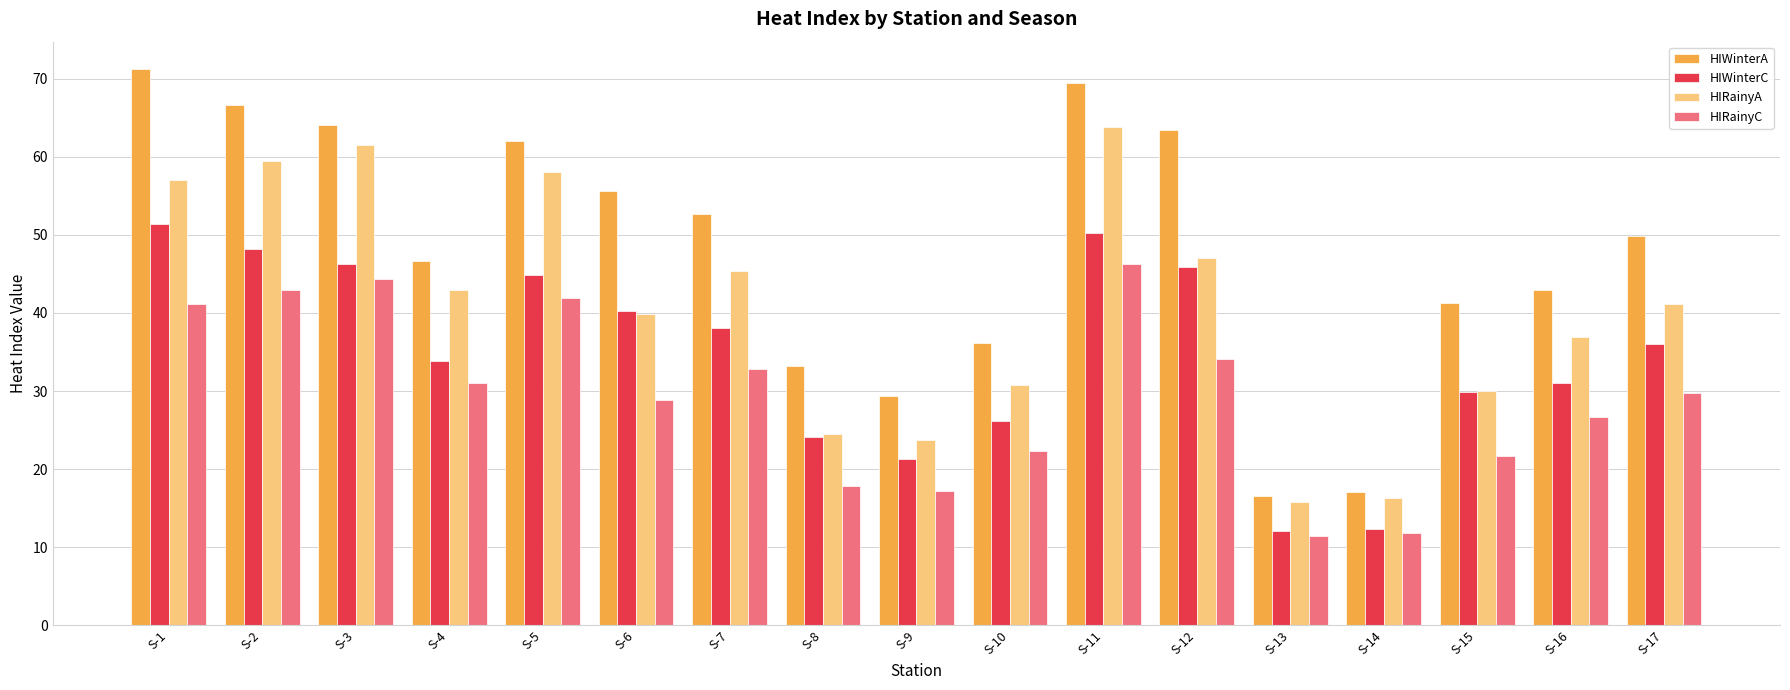

At which category is the sum across all series the highest?

S-11